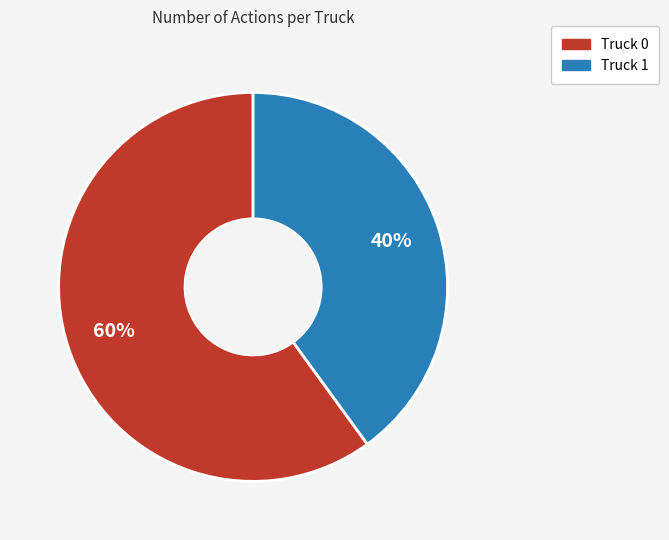

Which slice is the smallest?

Truck 1